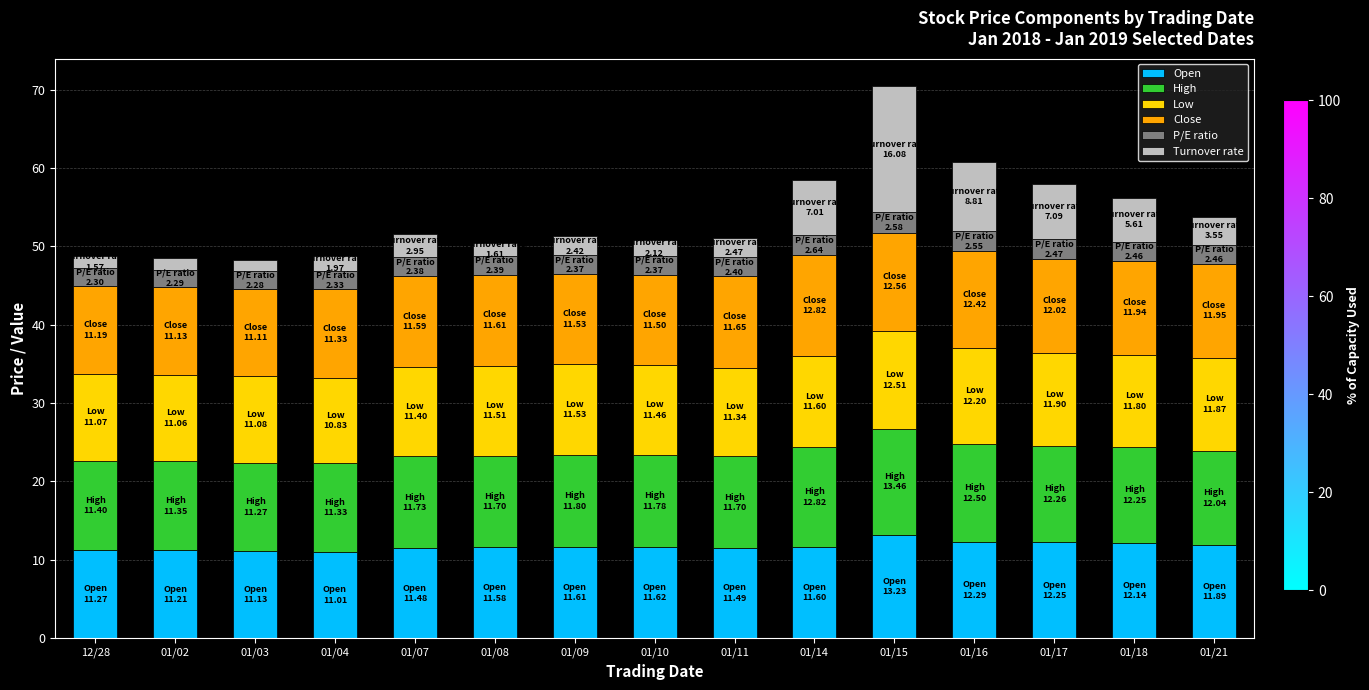

The Open series shows 11.3 at 12/28. True or false?

True